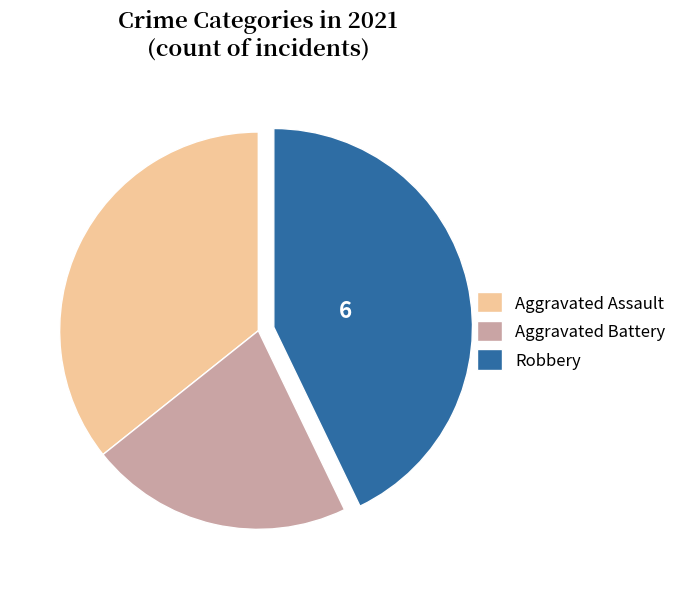

What is the largest slice in the pie chart?

Robbery